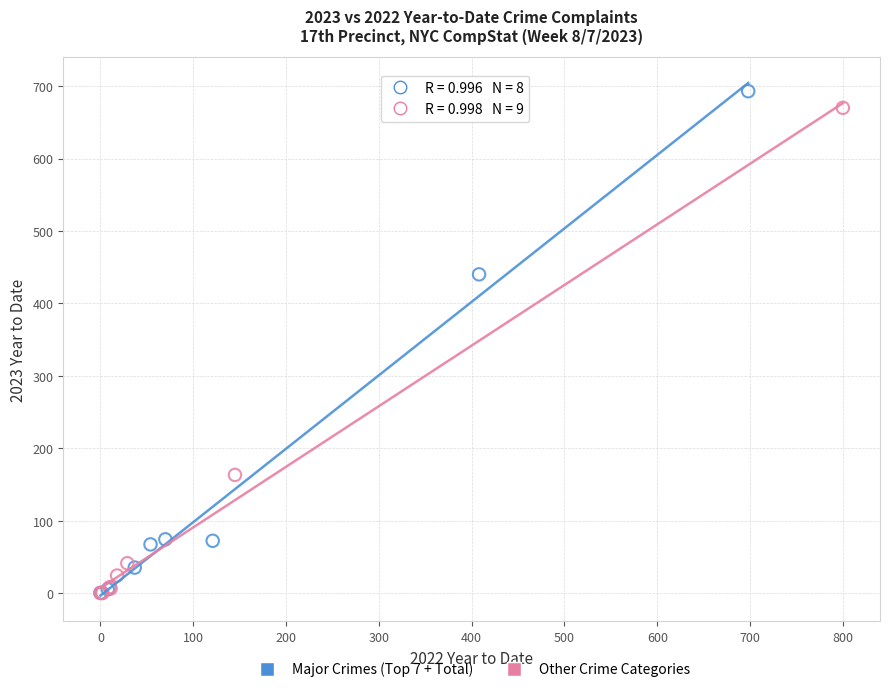

What are all the series names shown in the legend?

Major Crimes (Top 7 + Total), Other Crime Categories